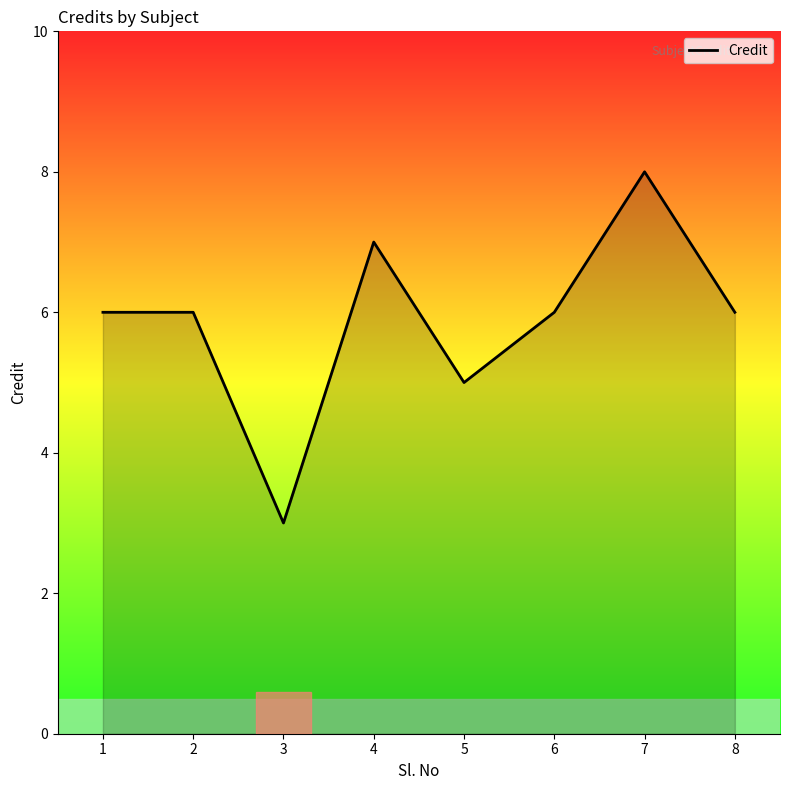

Where is the first local minimum?

3